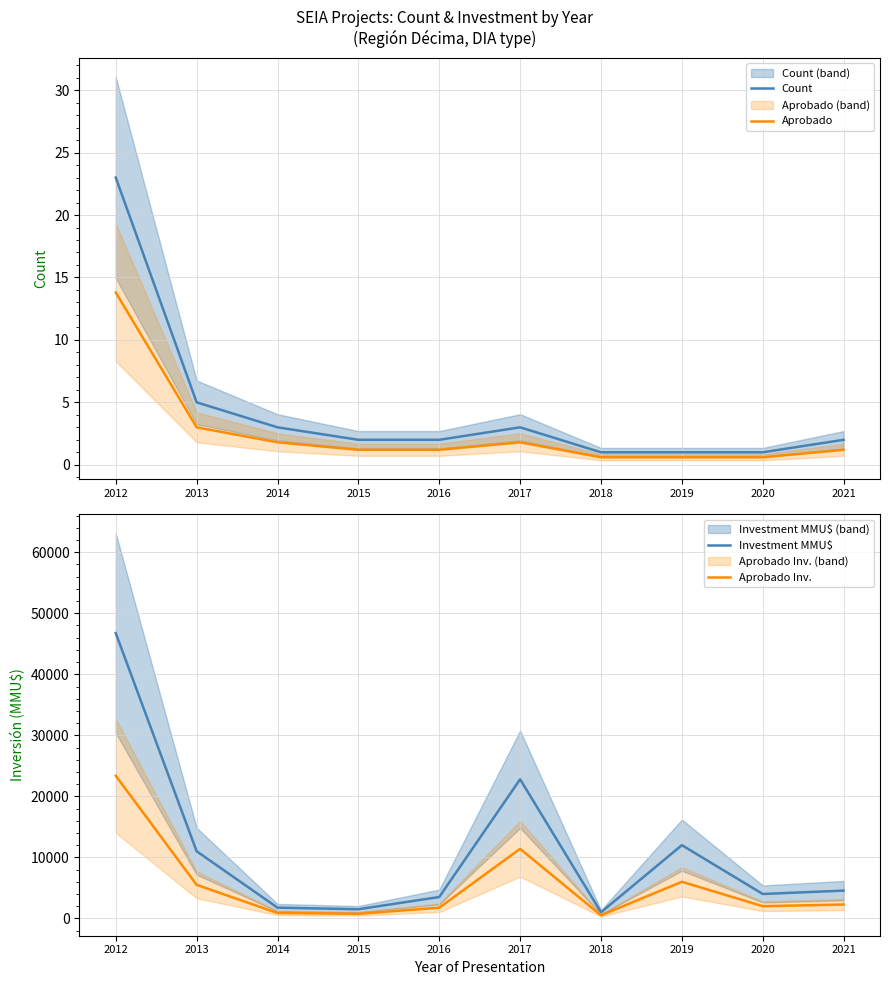

What is the difference between the Aprobado Inv. values at 2013 and 2017?

5900.0